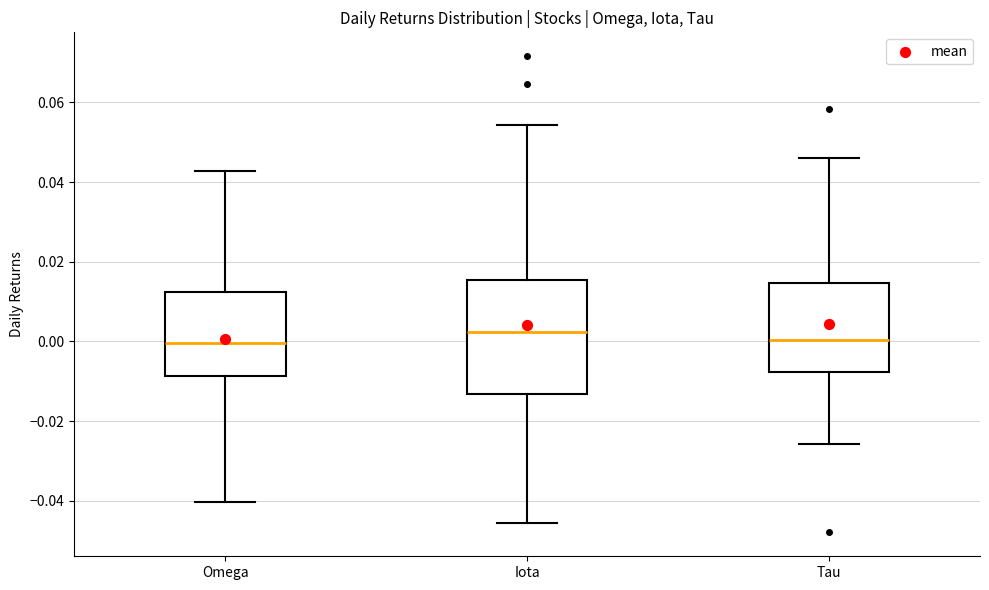

Comparing the boxes themselves (not the whiskers), which one is the tallest?

Iota